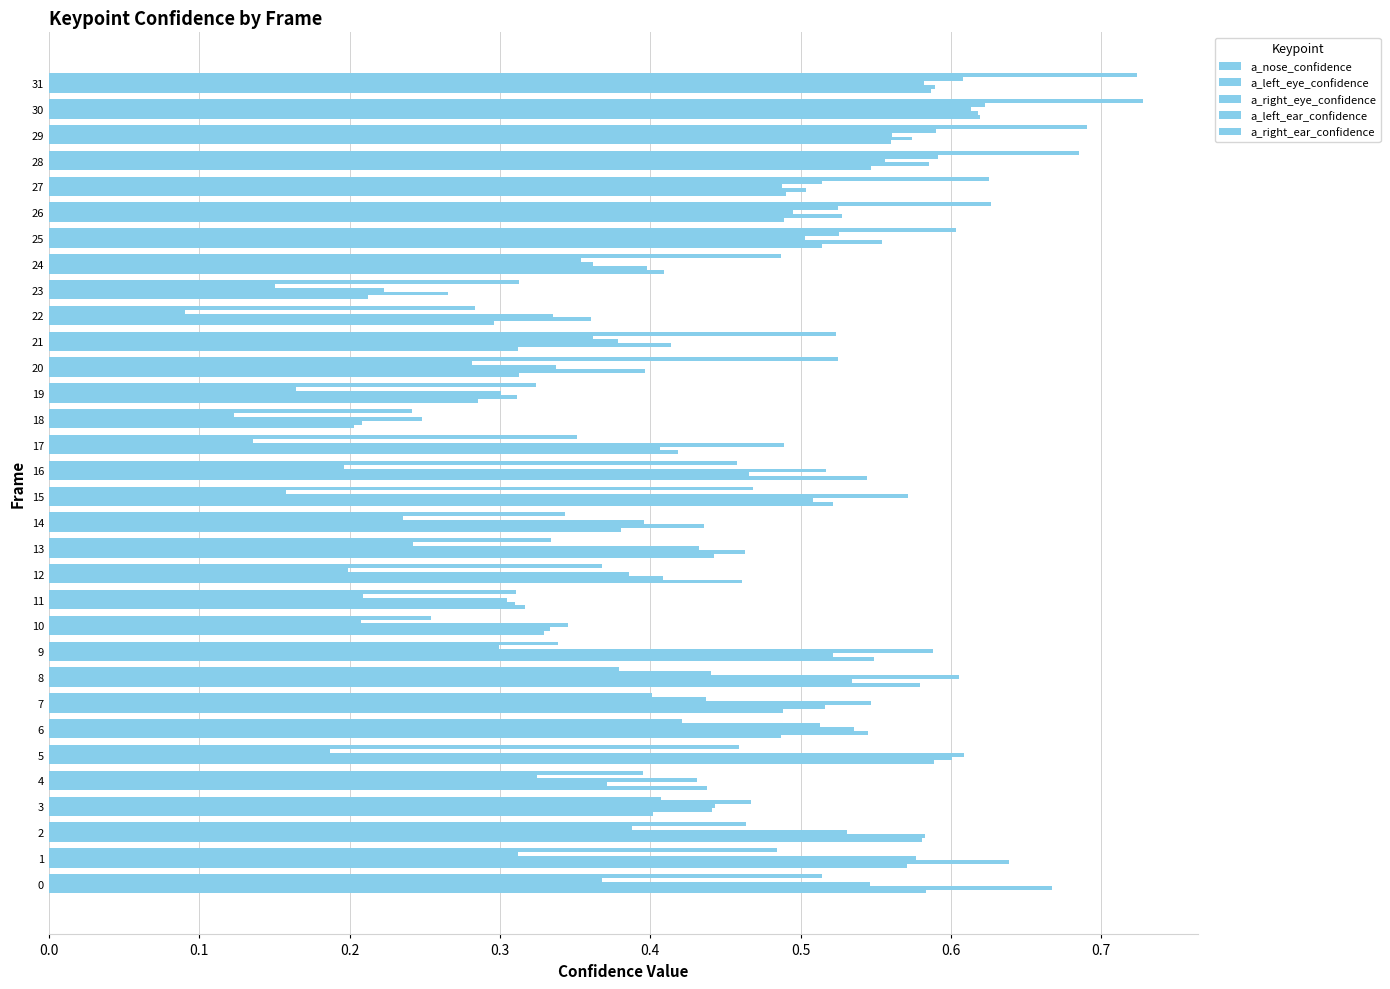

What is the value of the a_left_eye_confidence bar at the 30th from the left?

0.6